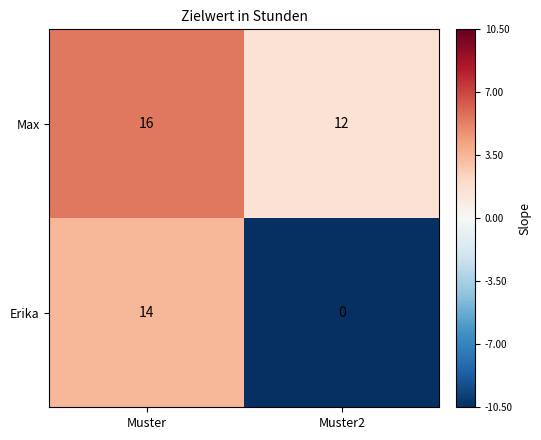

Which category has the highest value across all series?

Muster